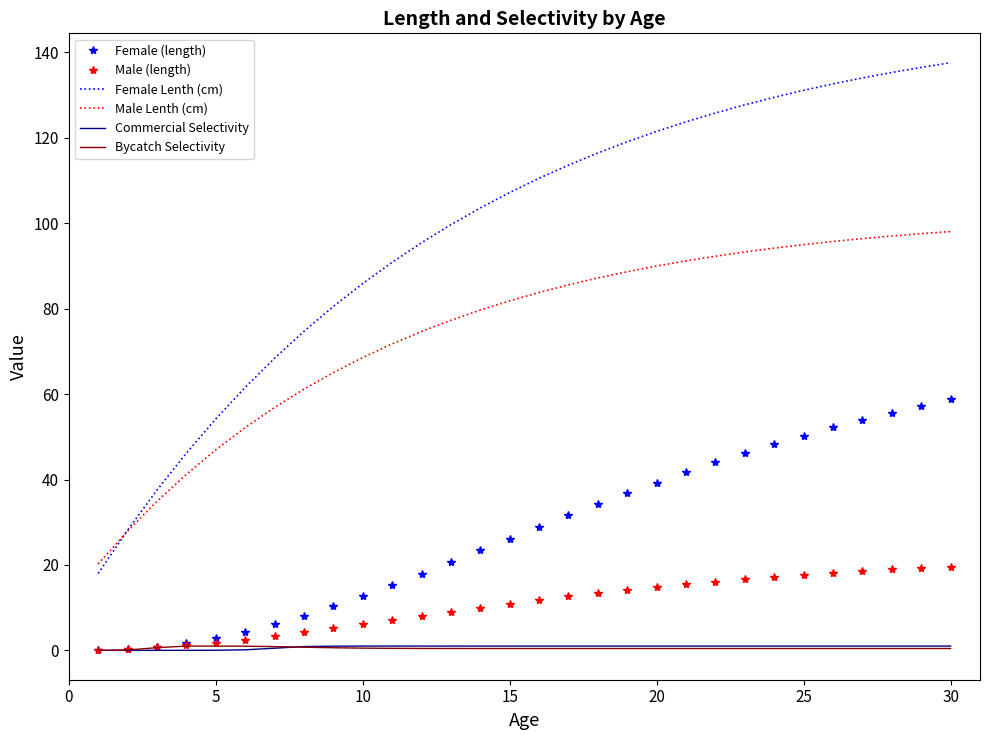

Which series has the largest total across all categories?

Female Lenth (cm)